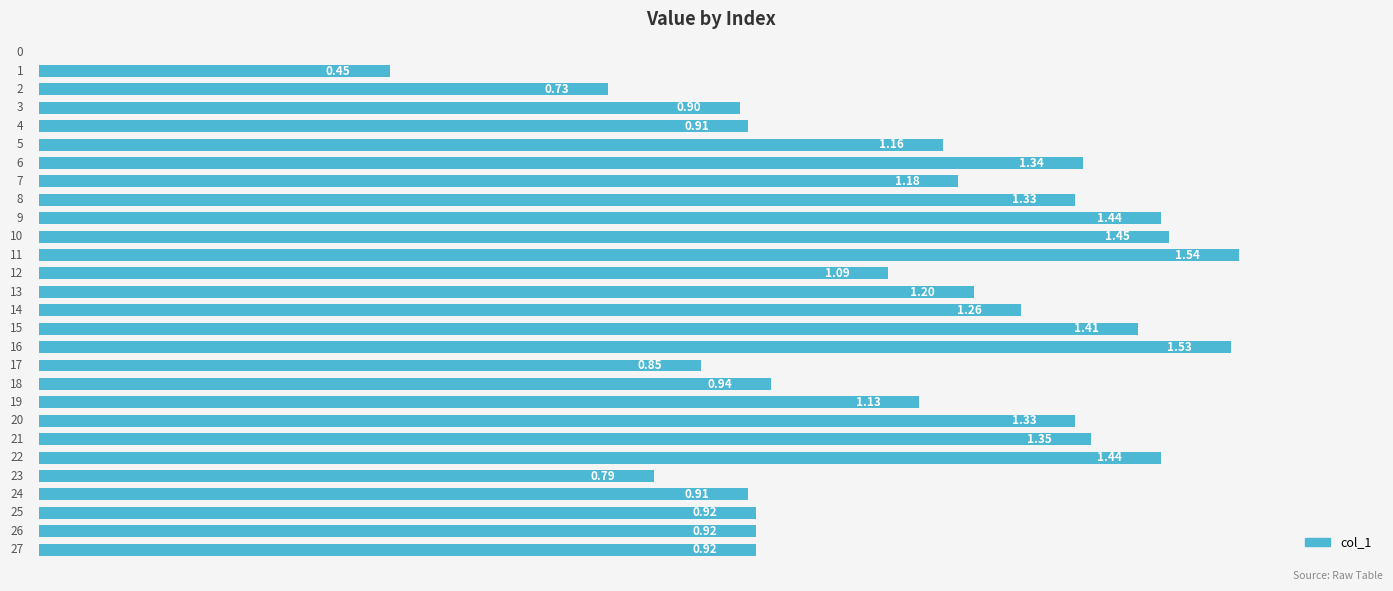

Count the number of values greater than 1.

16